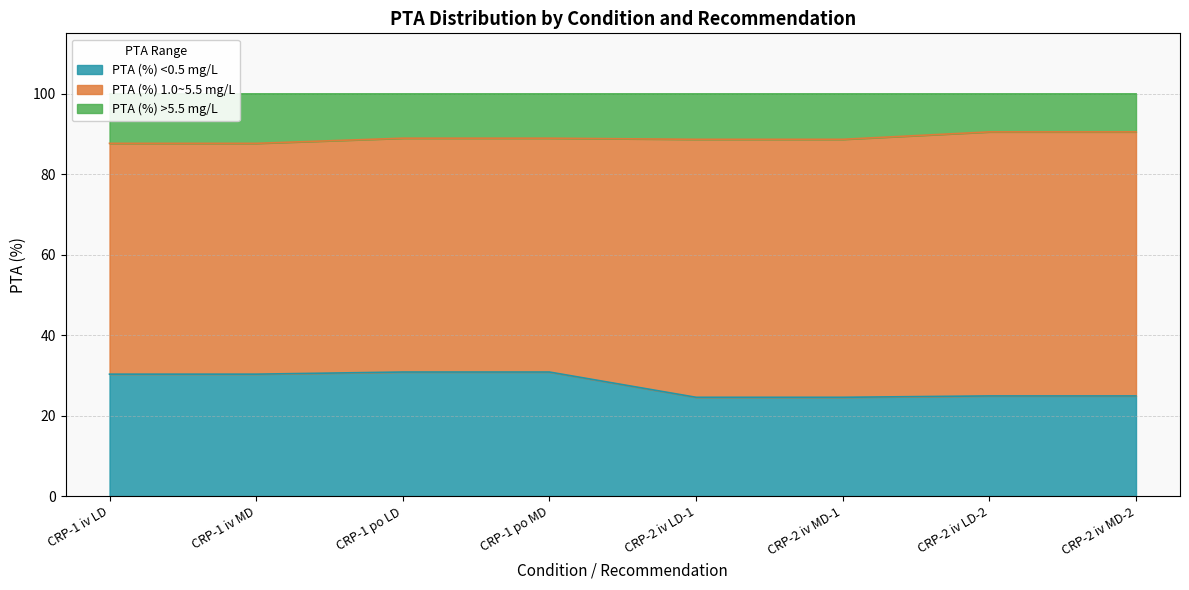

Does the chart have visible grid lines?

Yes